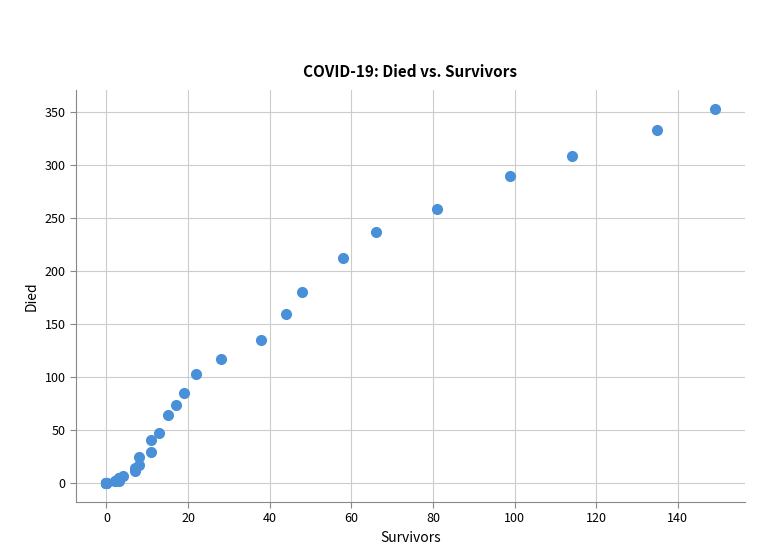

What Y value in the scatter plot is closest to 176?

180